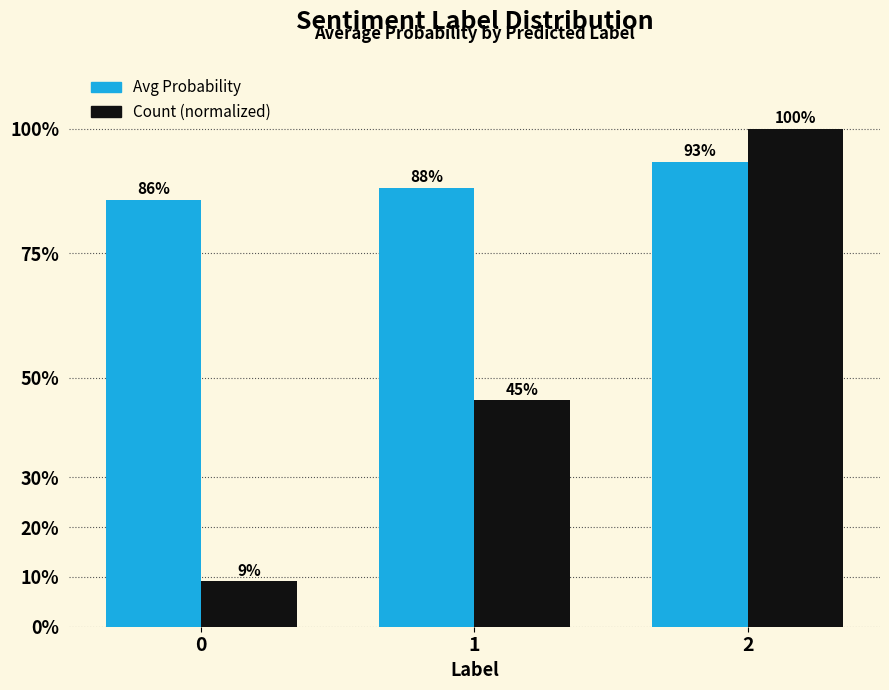

What is the average value of the Count (normalized) series?

0.5